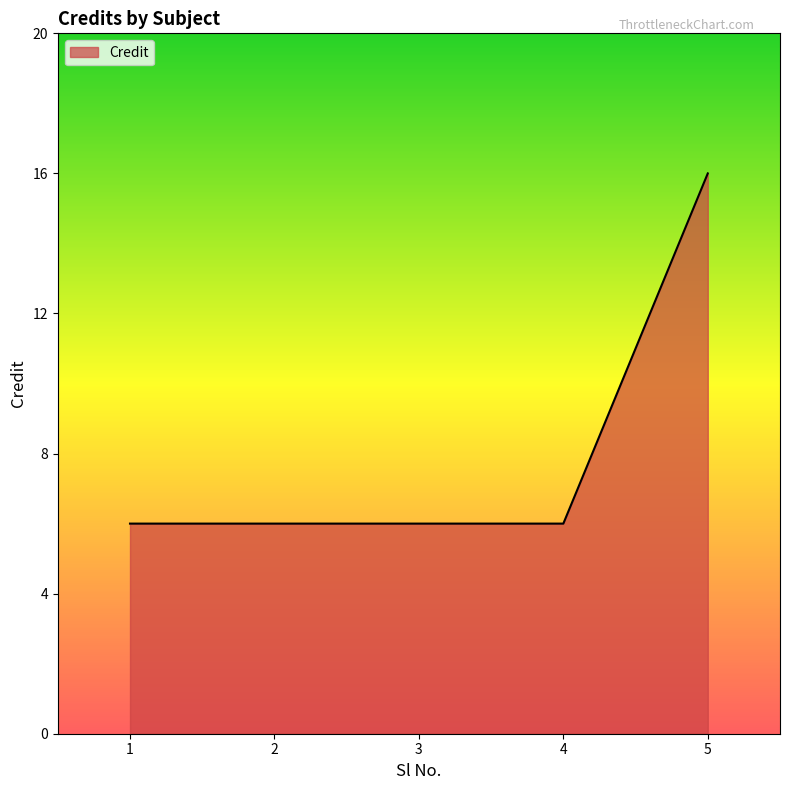

True or false: the data shows 6 at 3.

True